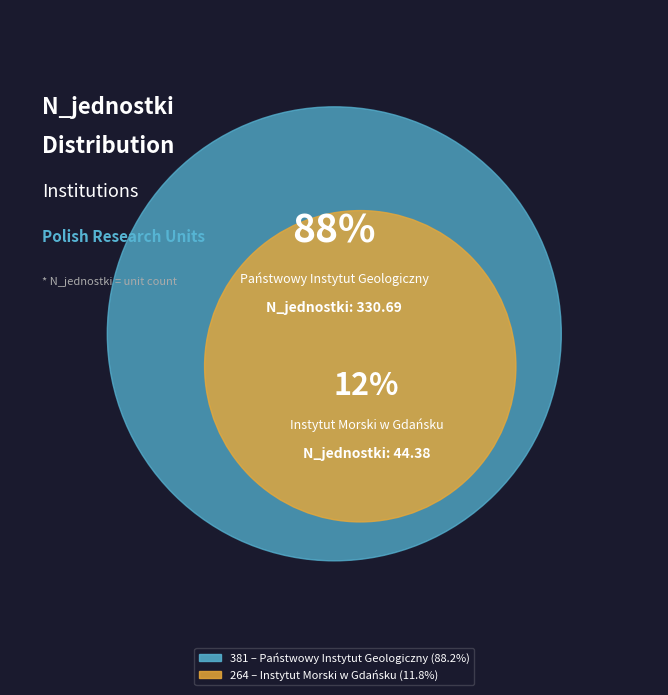

Approximately how many times larger is the value at 381 compared to 264?

7.5